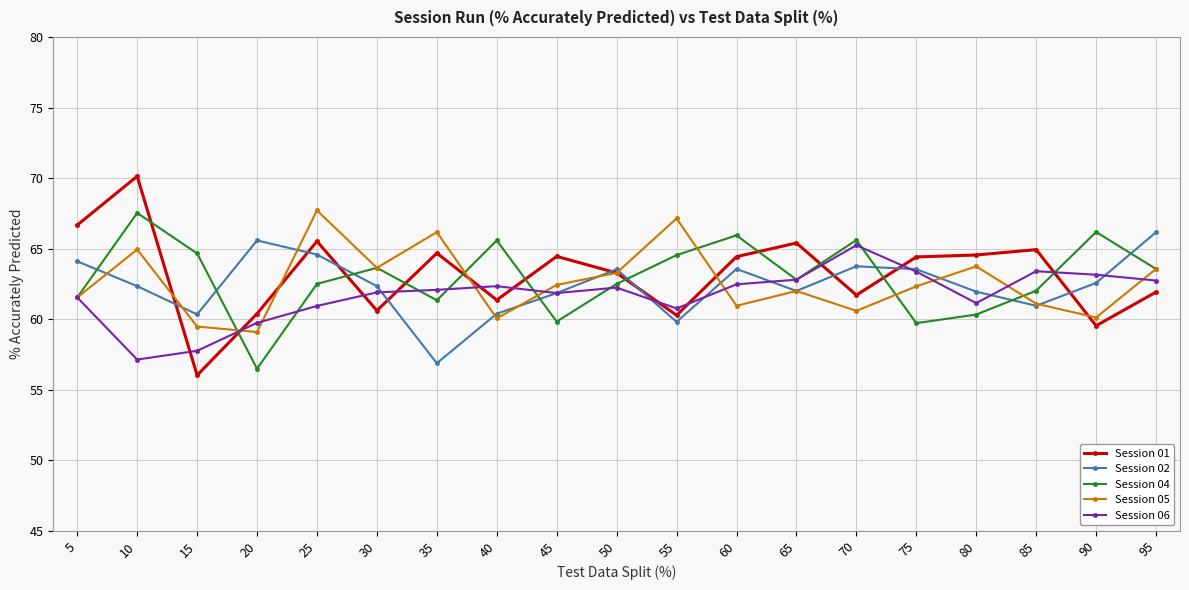

At which label is Session 05 closest to 63?

50